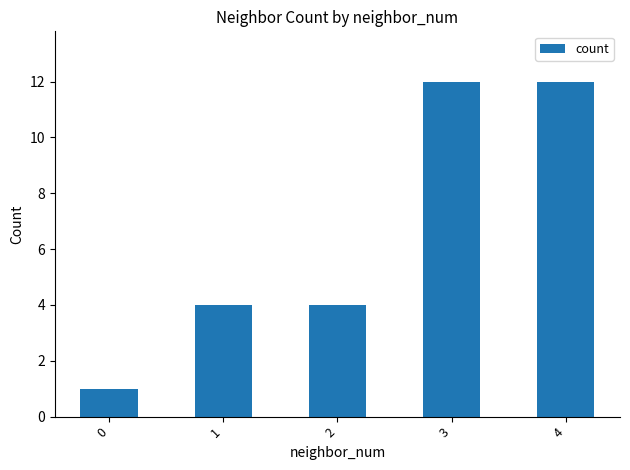

Are the bars grouped side by side (vs. stacked)?

No